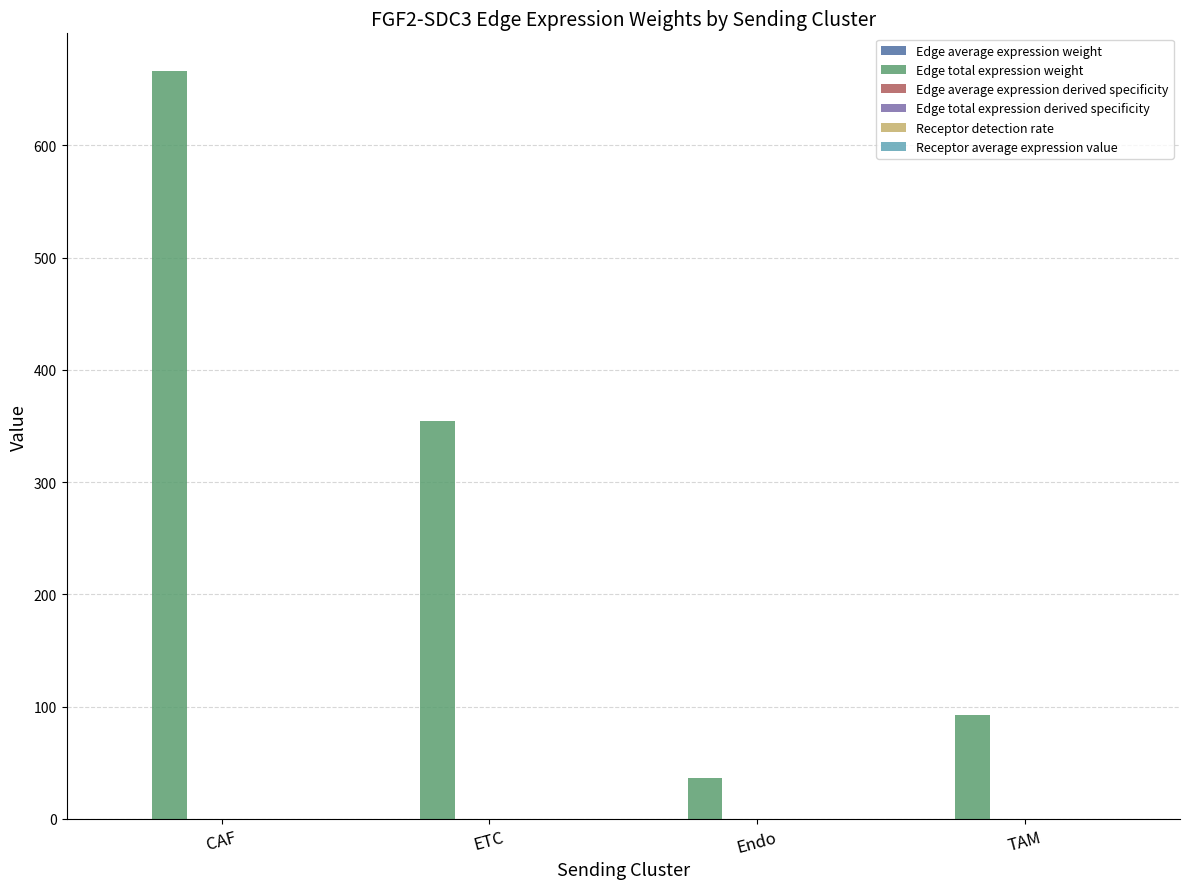

Which series changed the most between ETC and Endo?

Edge total expression weight